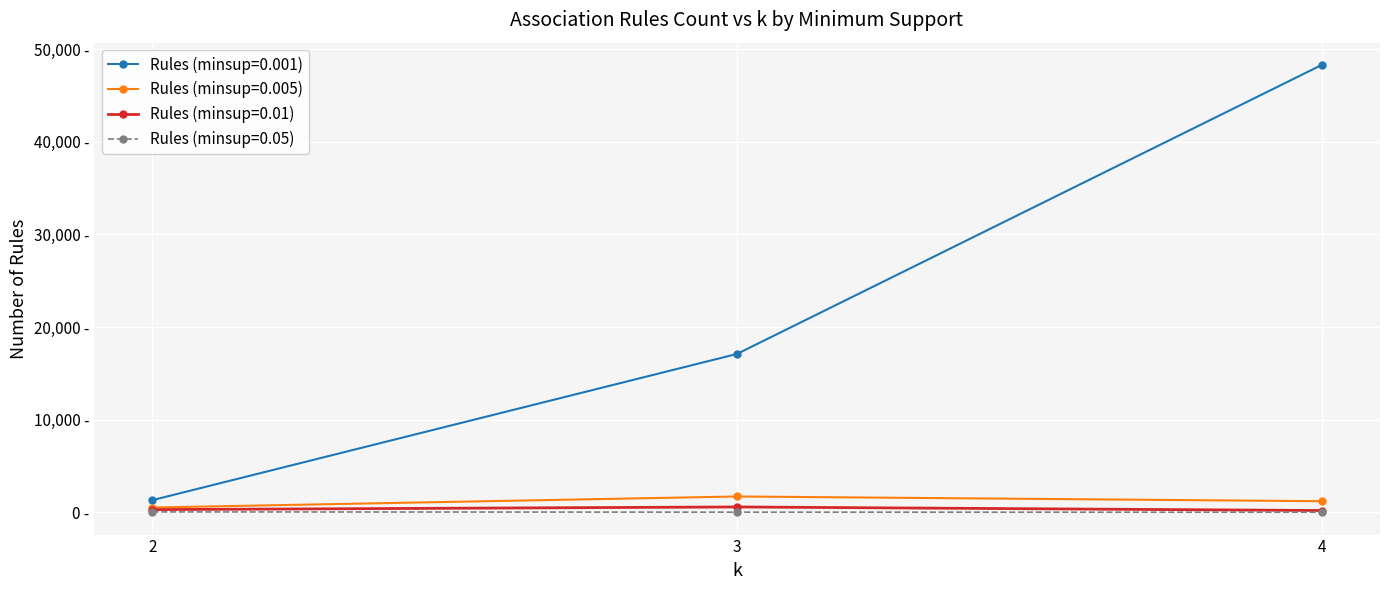

True or false: Rules (minsup=0.05) has a value of 35 at 2.

True